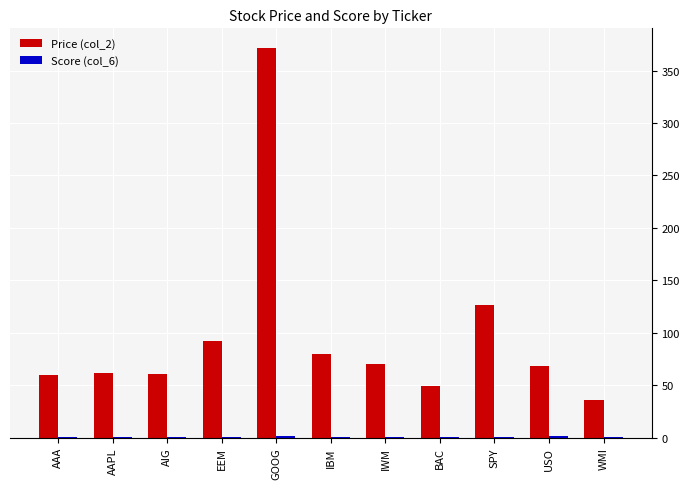

What is the sum of all Price (col_2) values?

1075.5